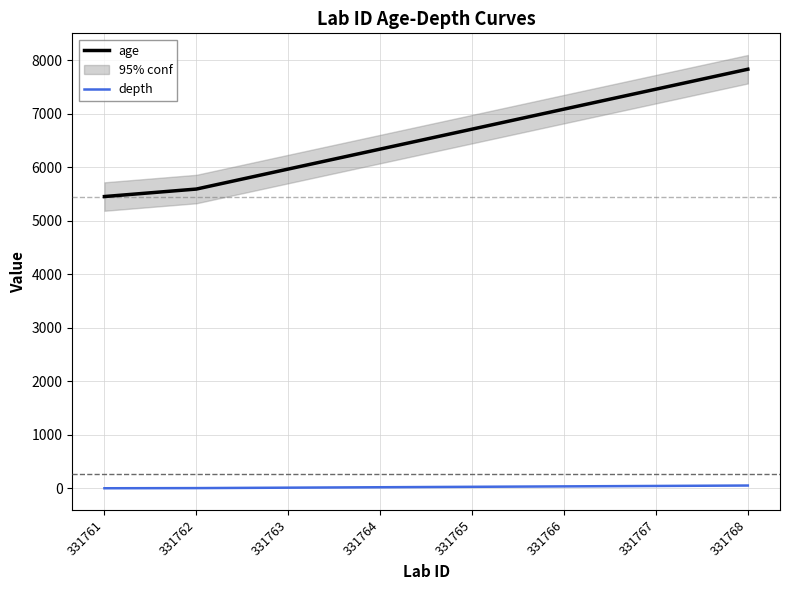

What is the approximate value of age at 331763, to the nearest 100?

6000